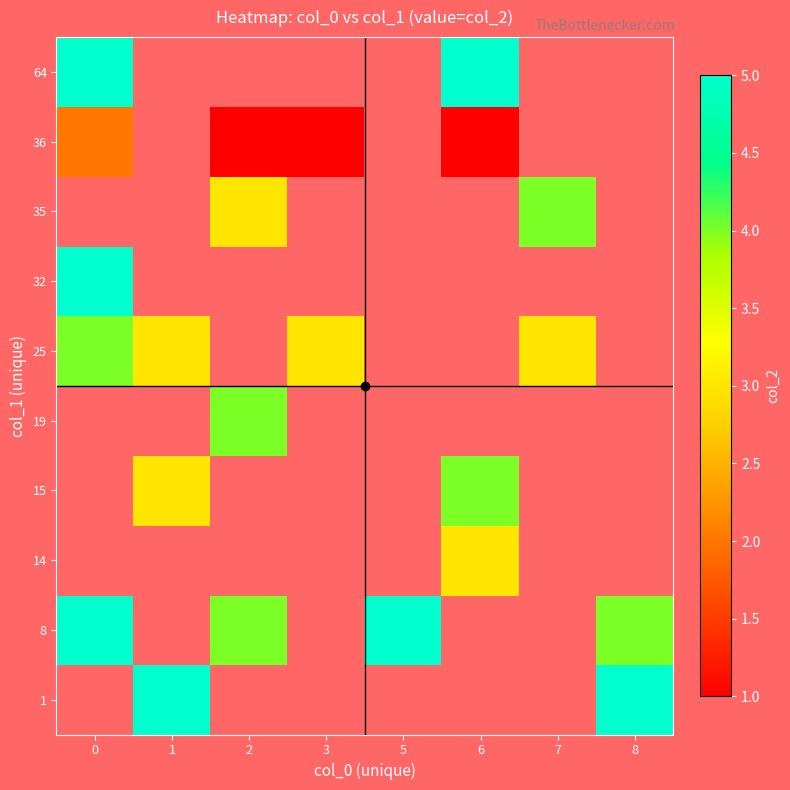

The 19 series shows 1.3 at 2. True or false?

False